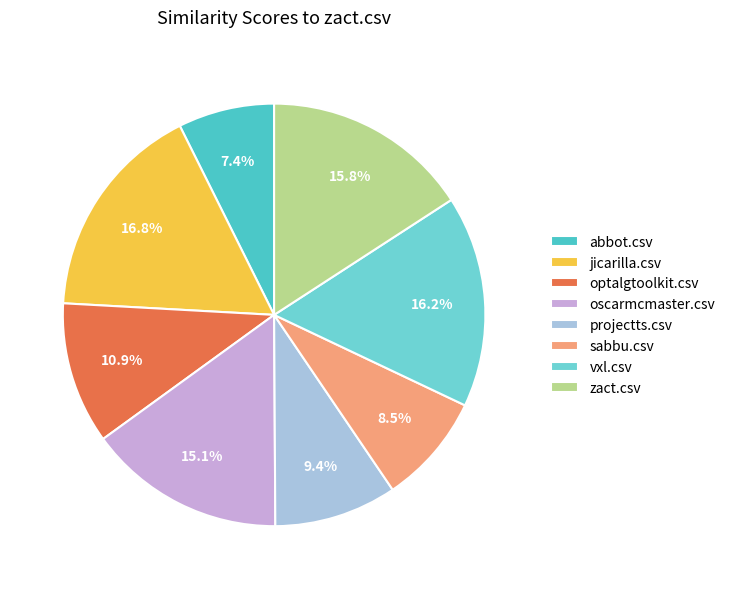

How many segments does this pie chart have?

8